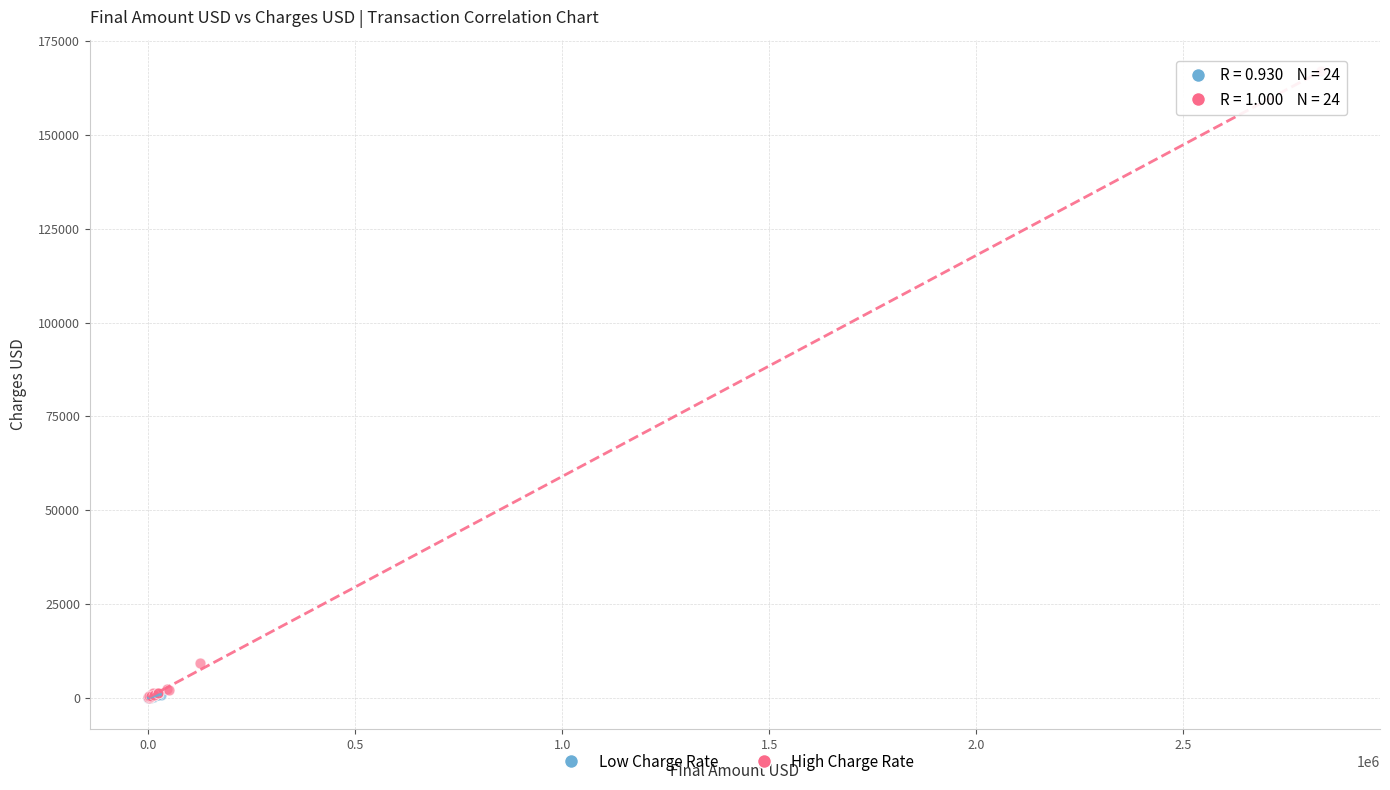

Which series has the widest spread of Y values?

High Charge Rate